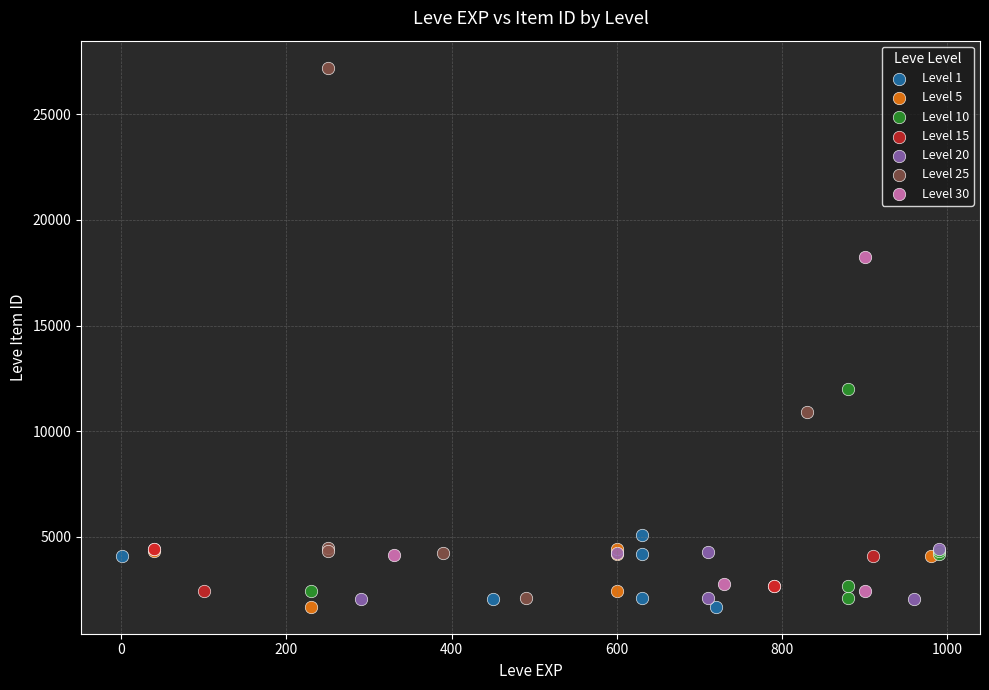

Which series reaches the maximum Y coordinate?

Level 25